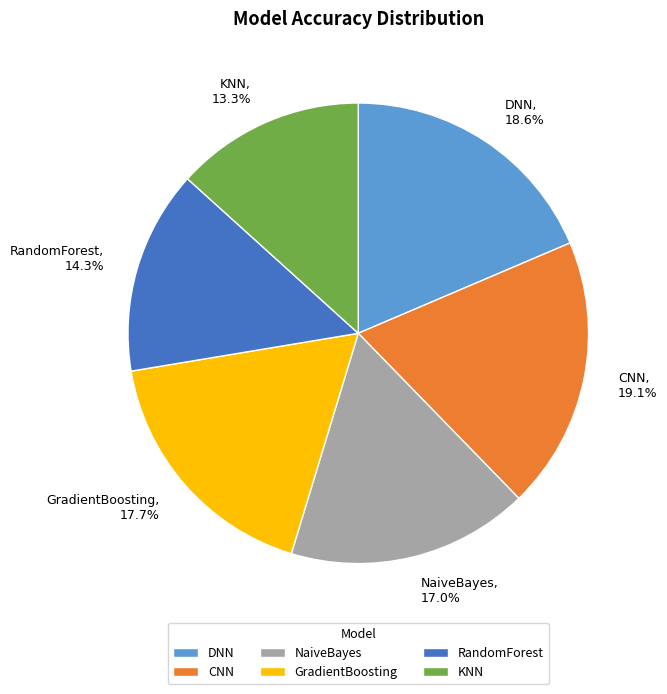

To the nearest percent, what is the difference between the CNN and KNN slice percentages?

6%